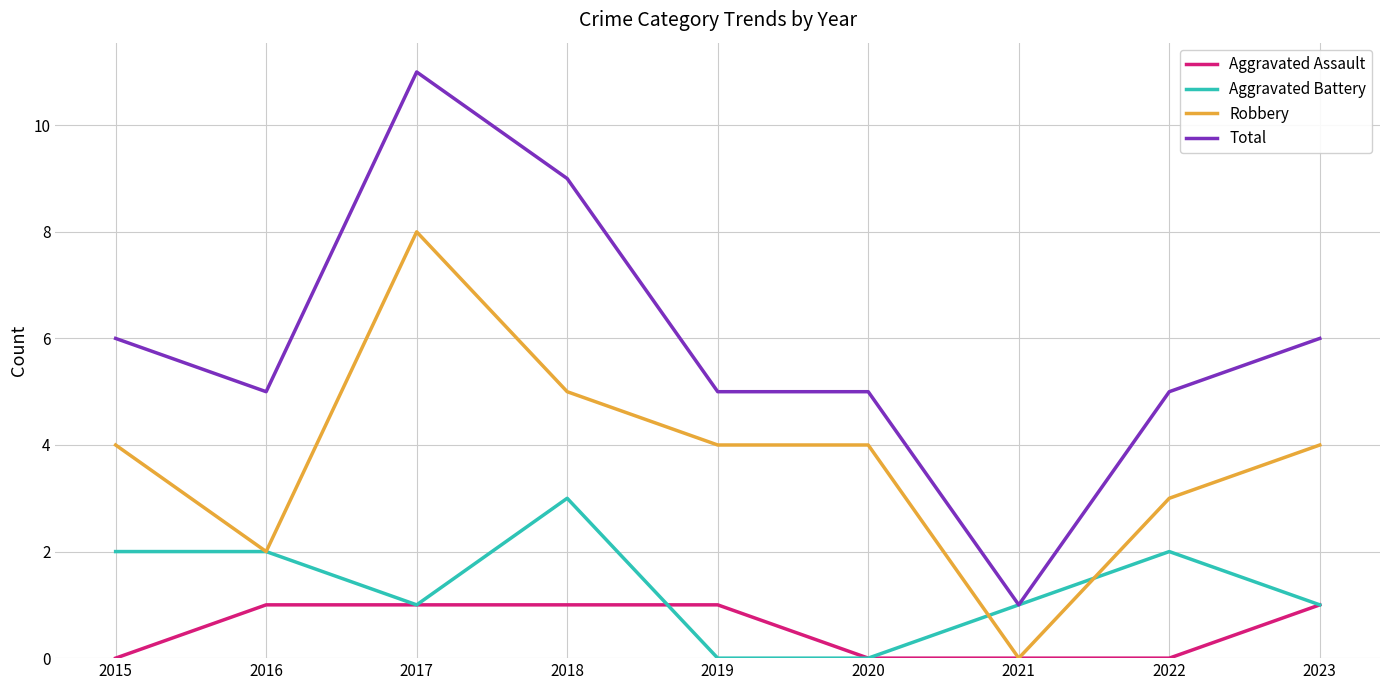

What is the difference between the maximum and second lowest values in the Robbery series?

6